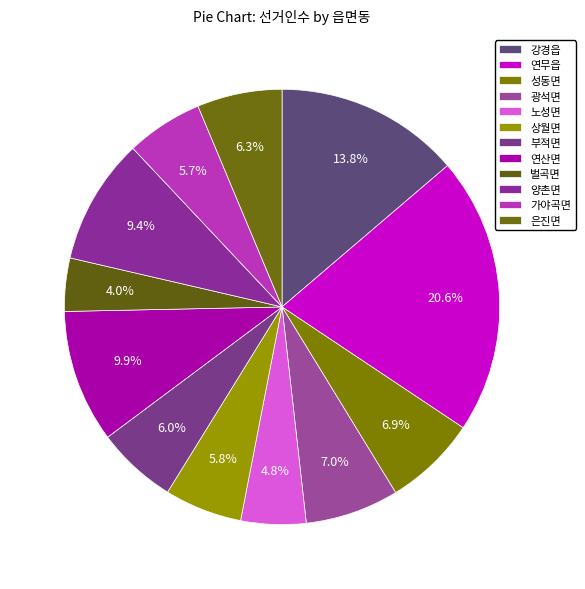

Count the number of slices in the pie.

12